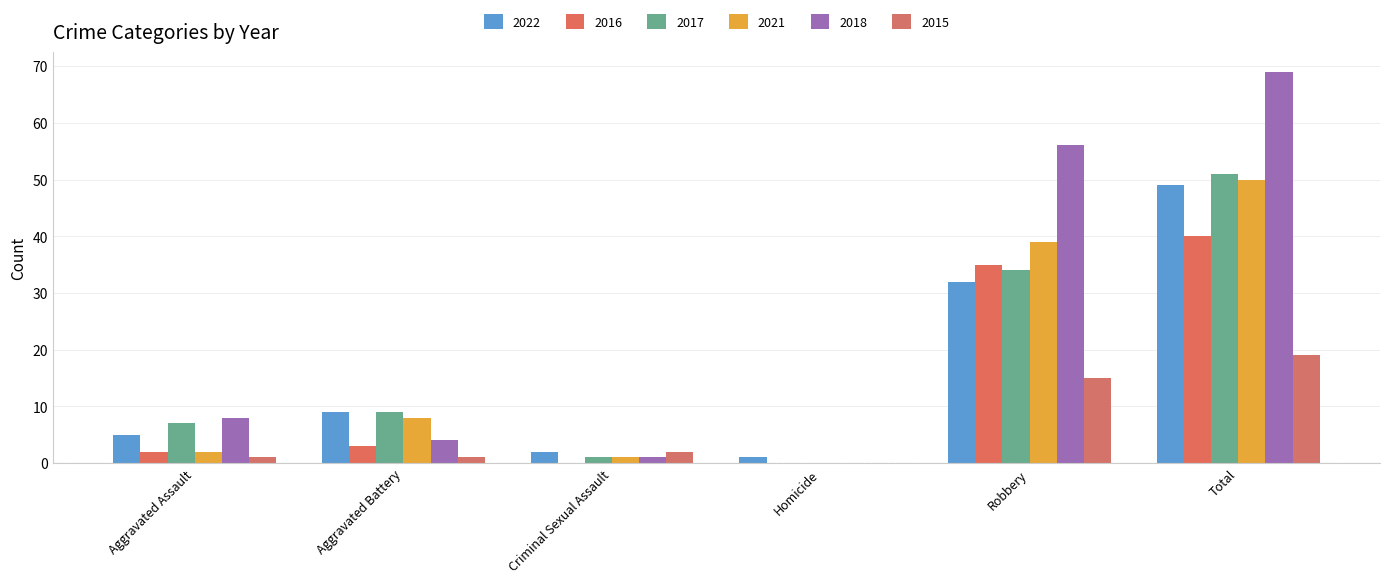

At how many categories does at least one series exceed 18?

2